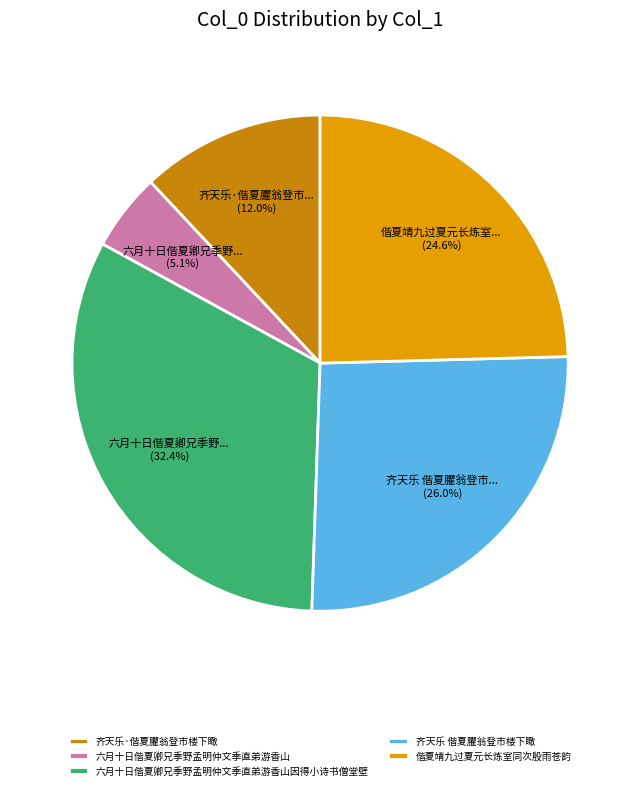

What is the ratio of the value at 六月十日偕夏卿兄季野孟明仲文季直弟游香山因得小诗书僧堂壁 to the value at 齐天乐·偕夏臞翁登市楼下瞰?

2.7